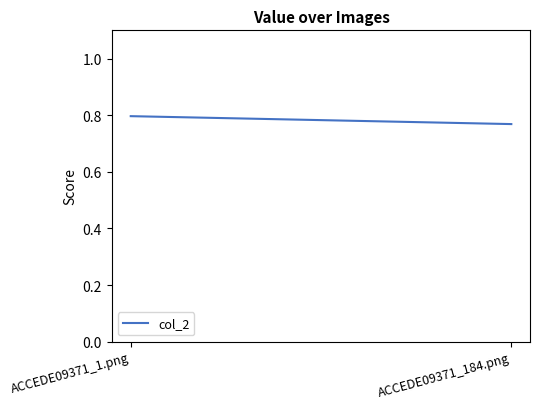

What is the label of the 1st point from the right?

ACCEDE09371_184.png